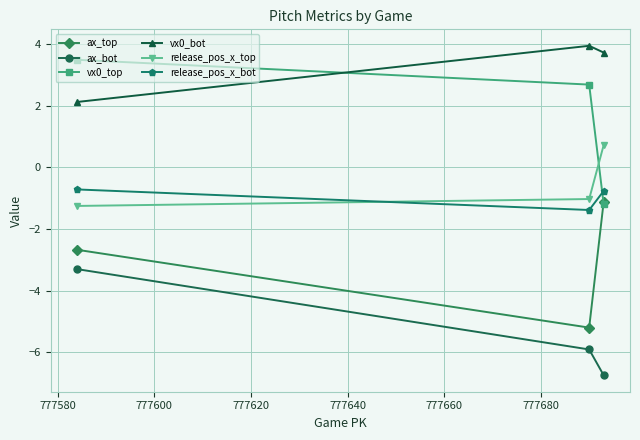

What is the sum of all vx0_top values?

5.0